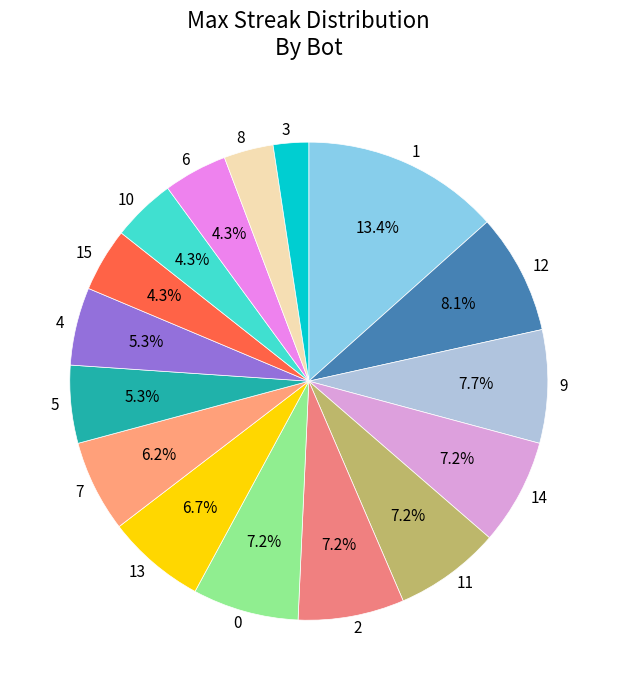

Which has a higher value, 12 or 8?

12